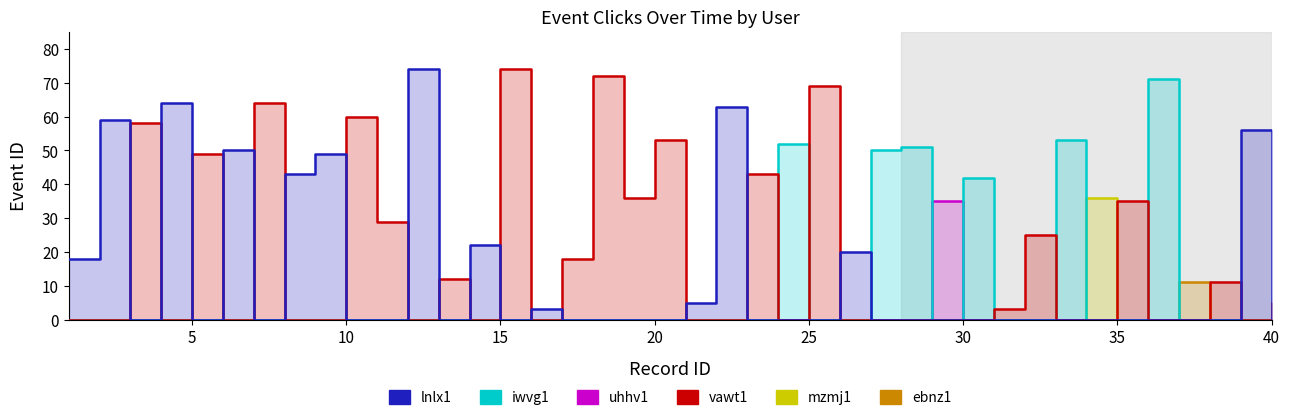

Between 5 and 24, which is larger?

5